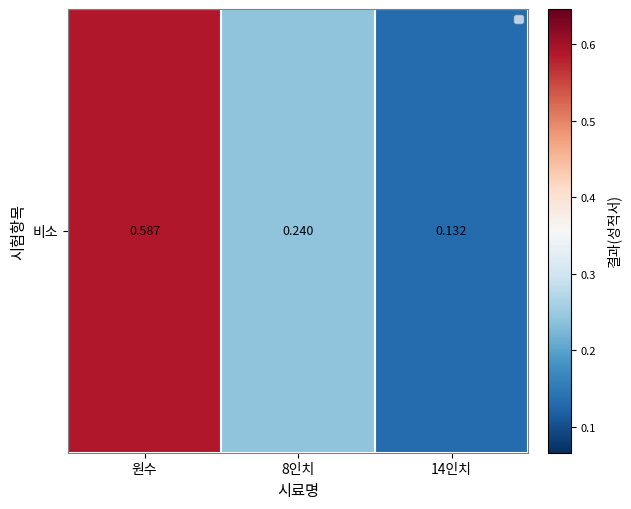

The chart shows a value of 0.2 at 8인치. True or false?

True